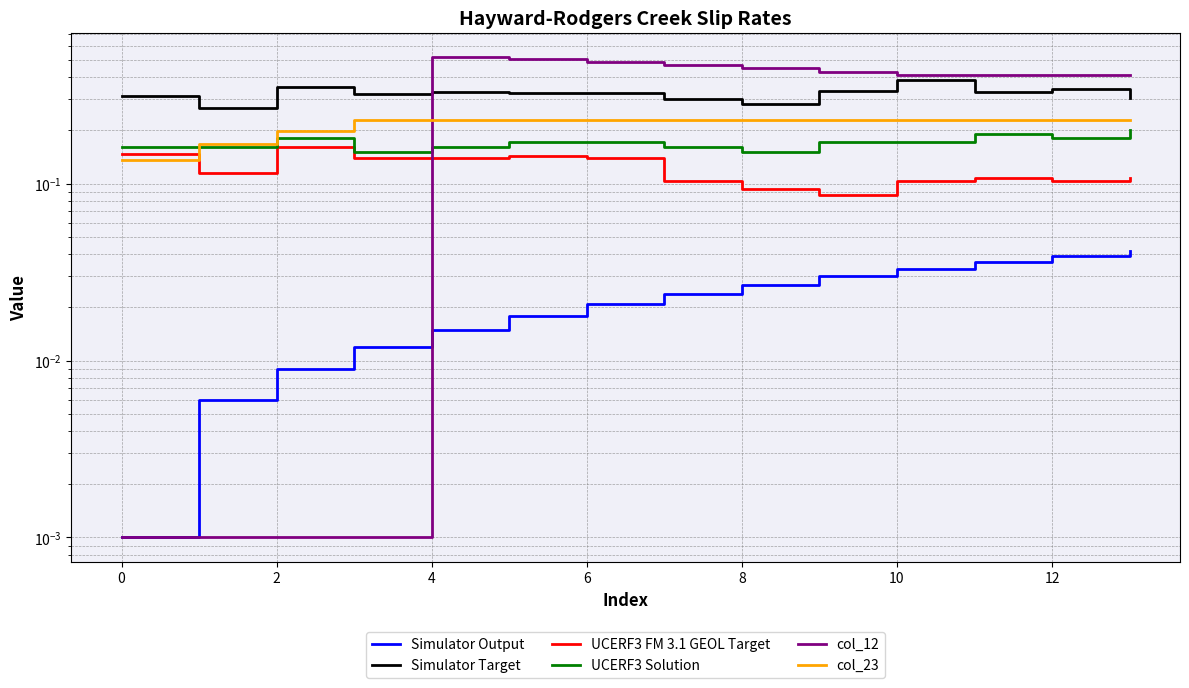

What is the total value across all series at 12?

1.3